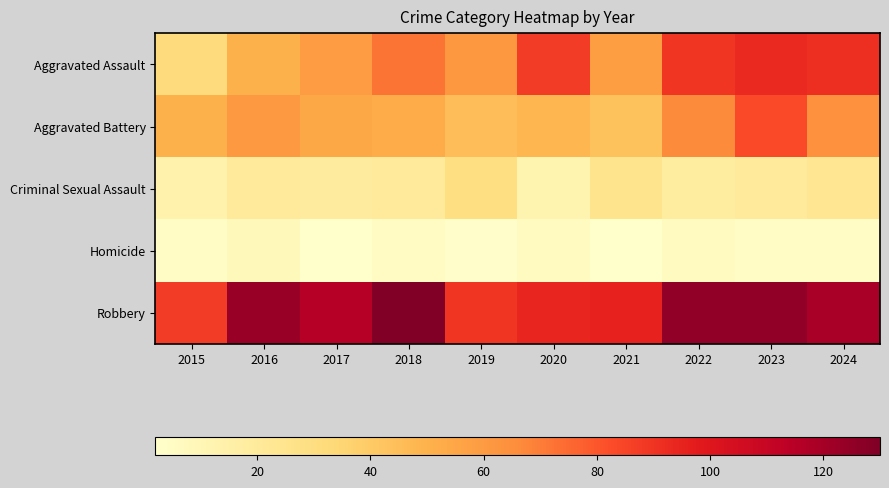

At which category does the chart reach its peak across all series?

2018